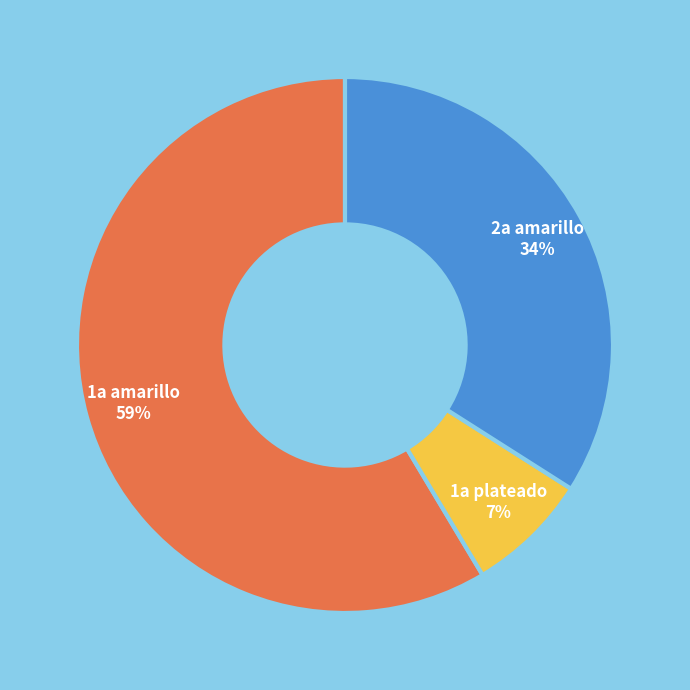

To the nearest percent, what is the average slice percentage?

33%